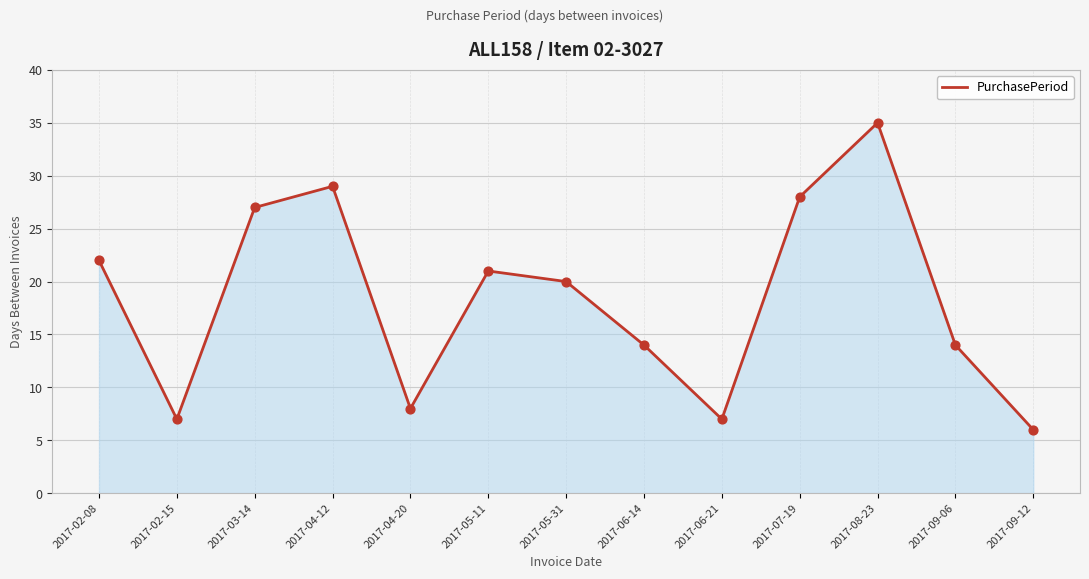

What is the change in value from 2017-04-12 to 2017-06-14?

-15